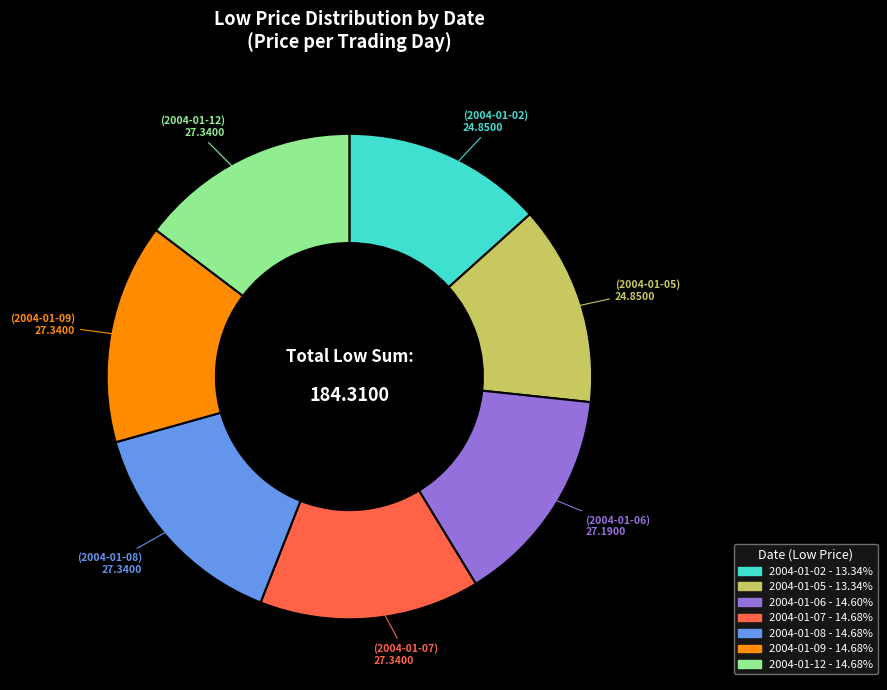

Approximately how many times larger is the value at 2004-01-12 compared to 2004-01-08?

1.0